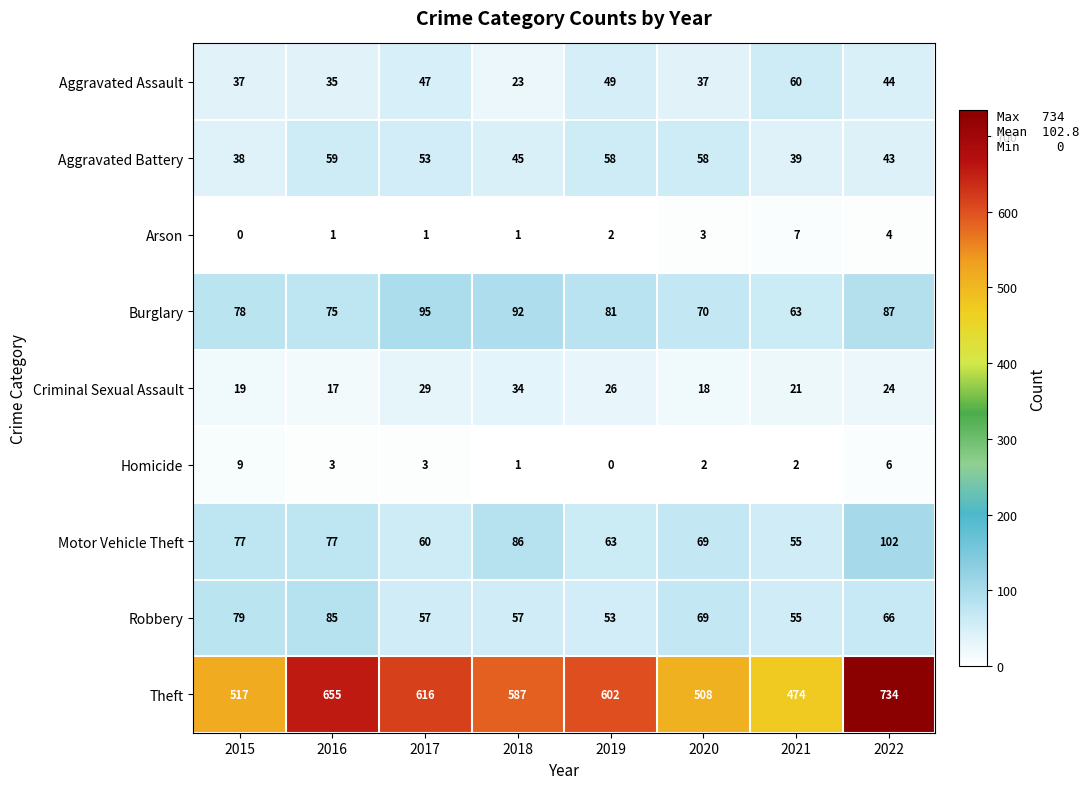

Rank the categories by Burglary value from lowest to highest.

2021, 2020, 2016, 2015, 2019, 2022, 2018, 2017